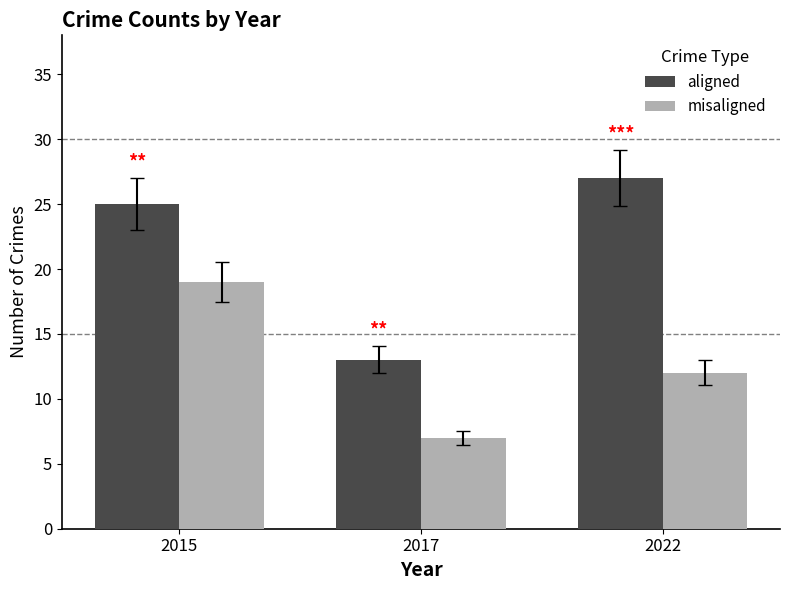

Which category has the lowest value across all series?

2017